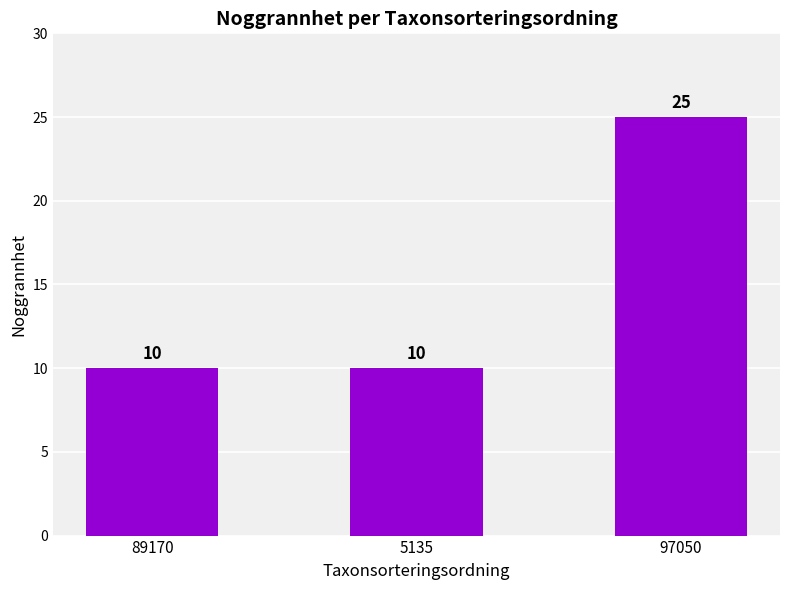

Is it true that the value at 5135 is 10?

True